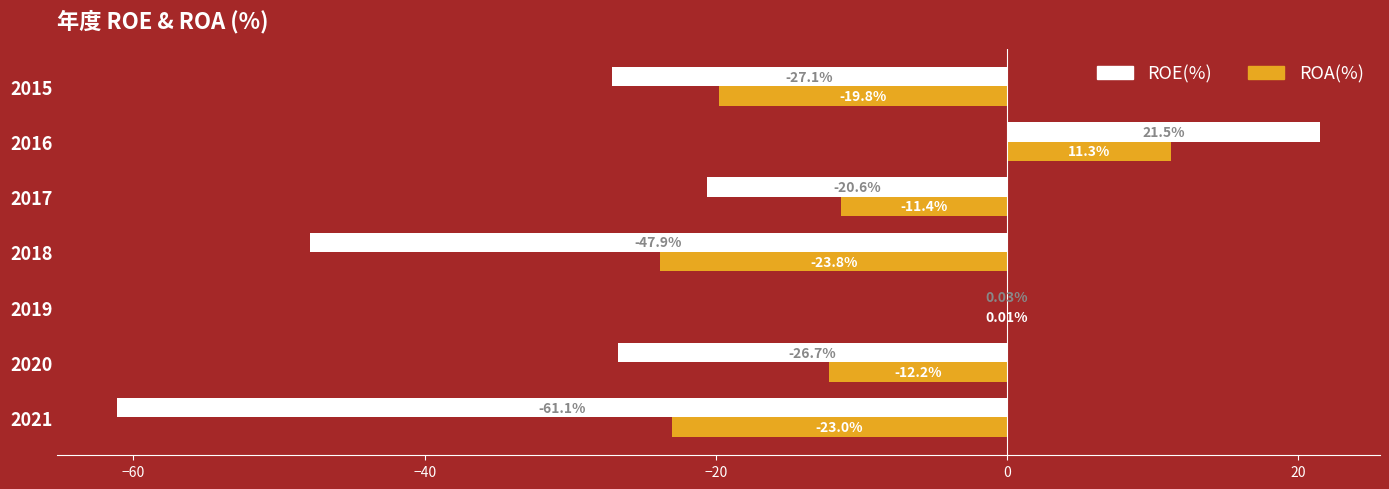

What is the sum of all ROA(%) values?

-78.9